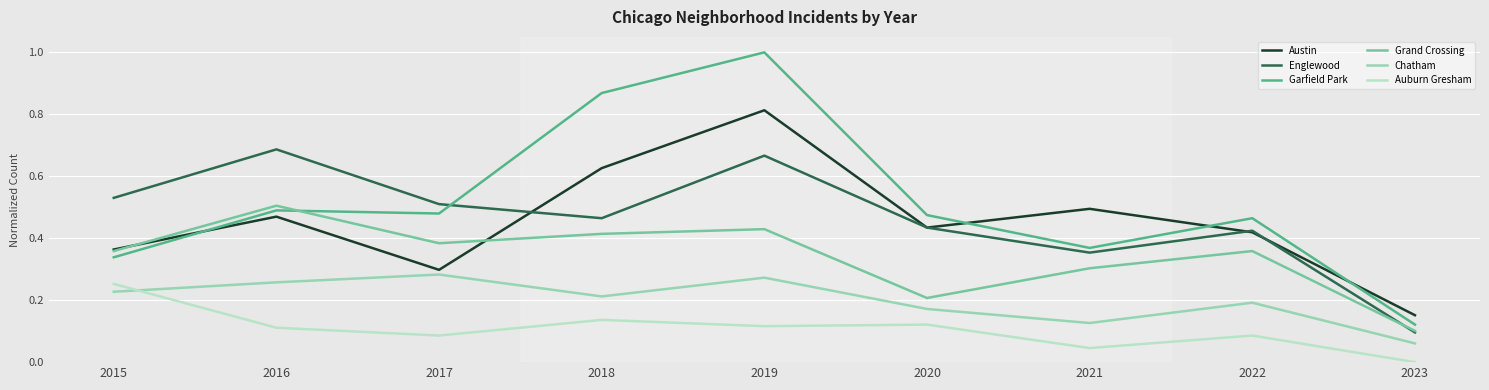

How many distinct data groups are displayed?

6